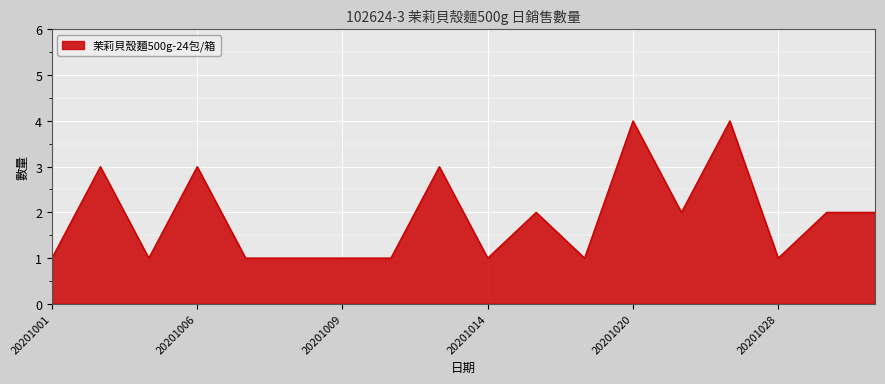

What is the greatest value displayed?

4